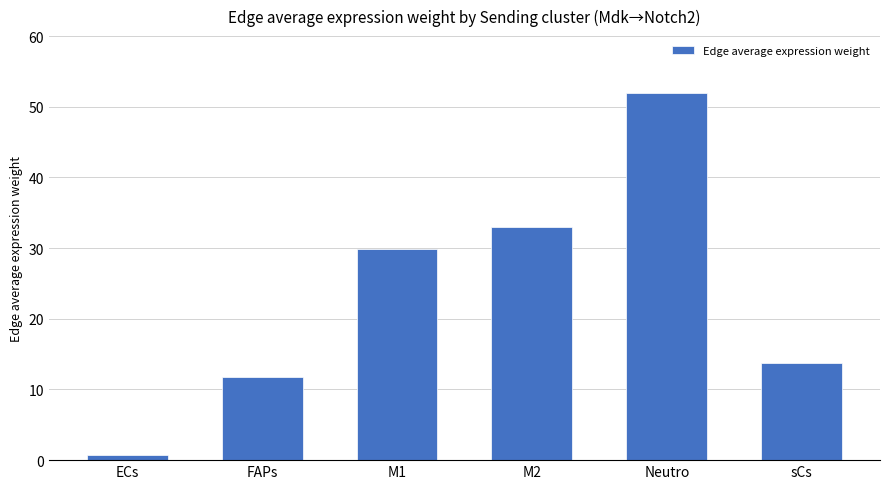

What is the average value?

23.5